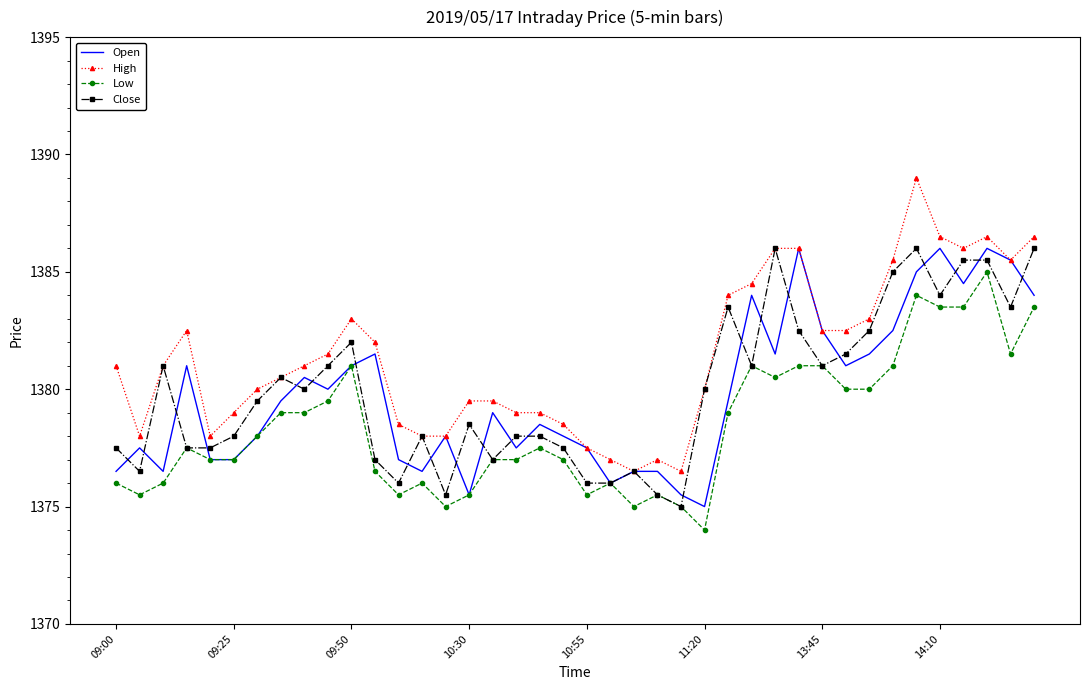

What is the maximum value for High?

1389.0